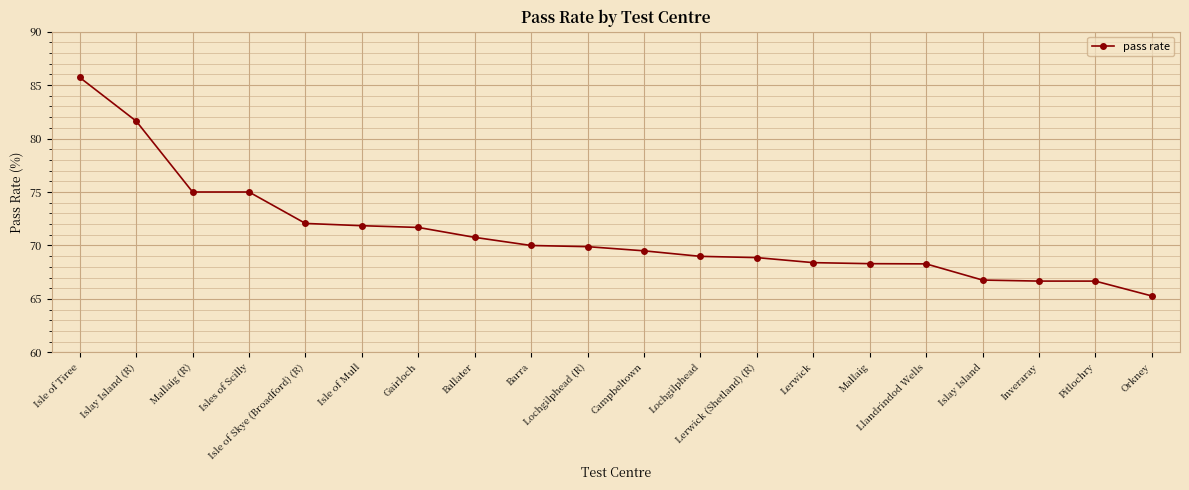

What is the greatest value displayed?

85.7